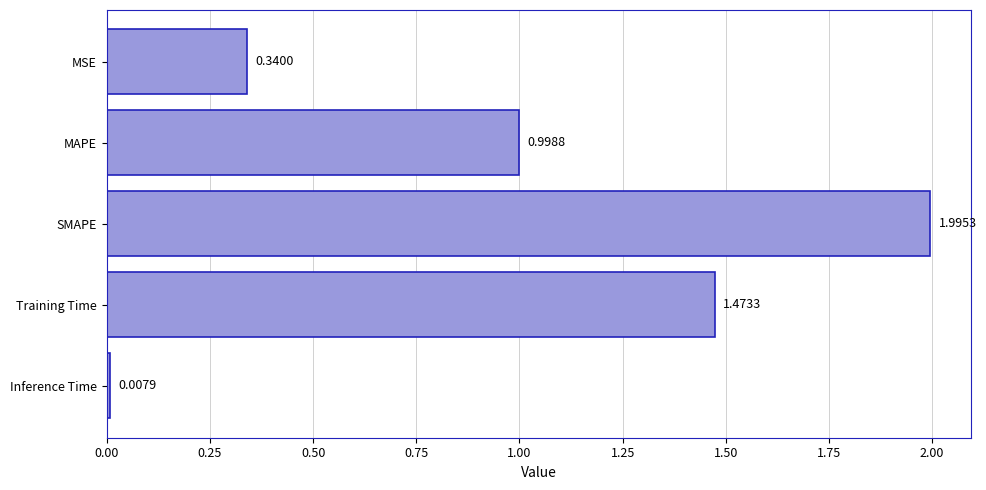

What is the label of the 5th bar from the bottom?

MSE